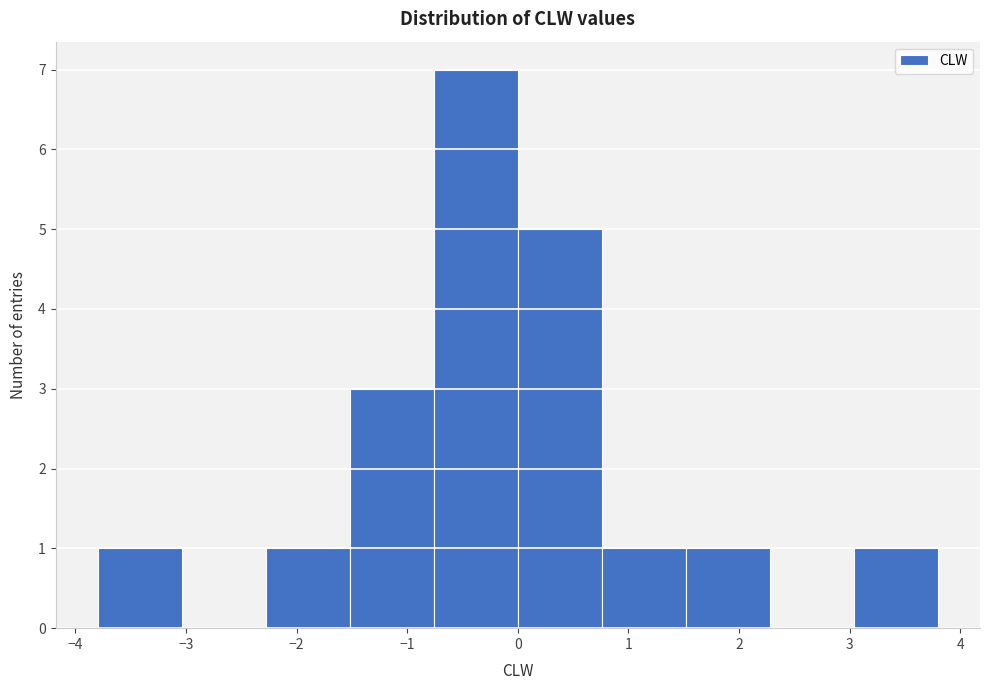

What is the height of the bar covering 1.52 to 2.28 on the x-axis? Neither the bar edges nor the heights are printed on the chart, so give them approximately, as read against the axes.

1